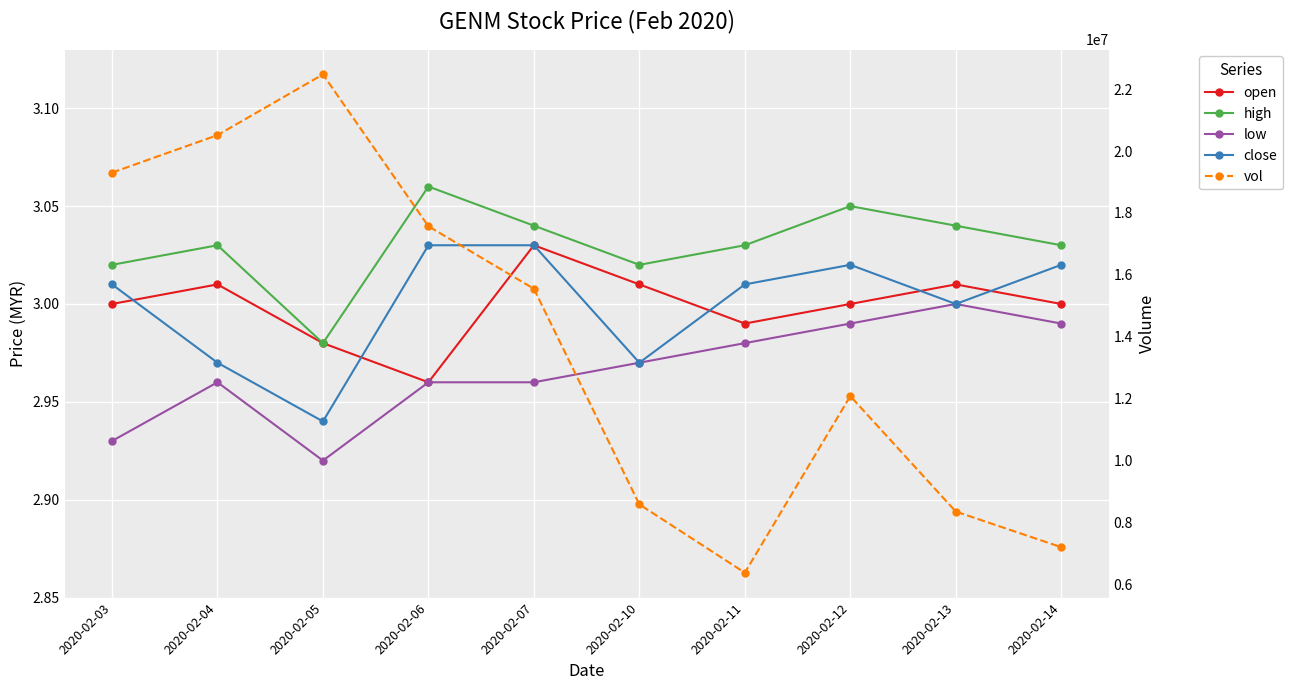

True or false: open and vol intersect in this chart.

False